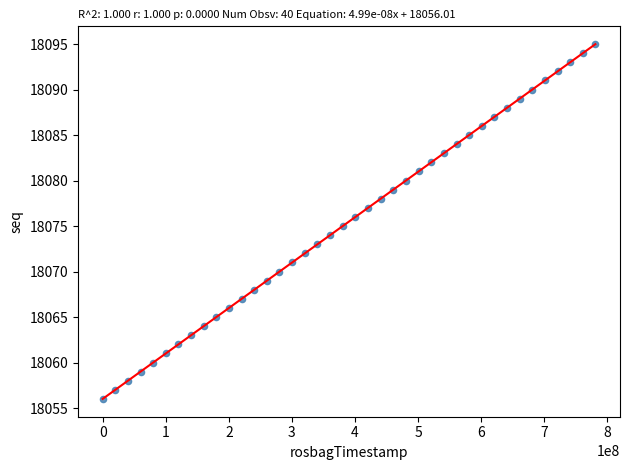

What is the range of X values (max minus min)?

781134080